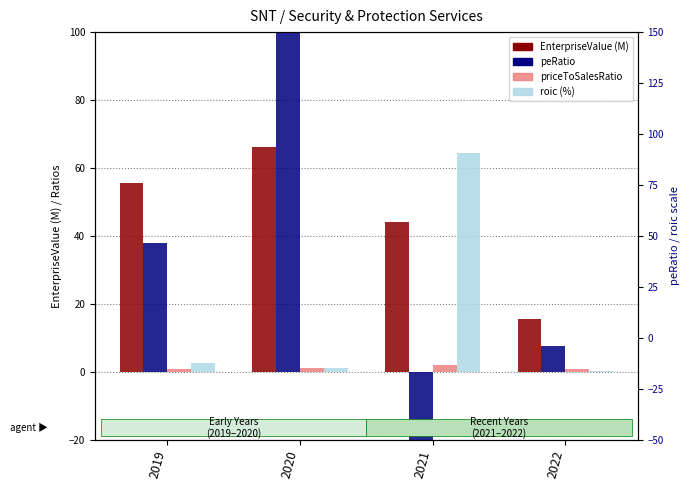

At which category does the chart reach its minimum across all series?

2021